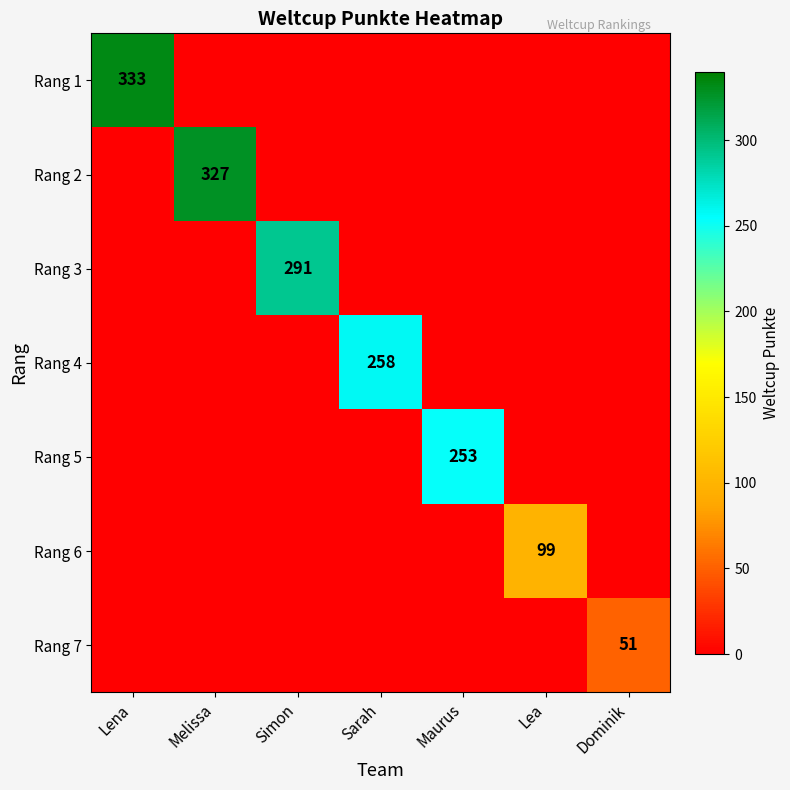

What is the spread (max minus min) of values at Sarah?

258